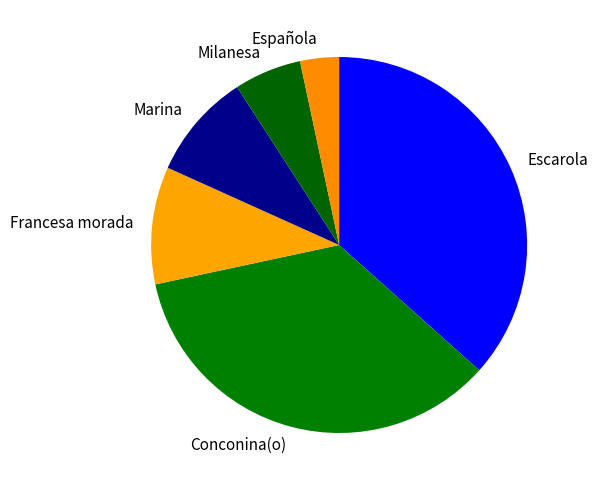

What is the smallest slice in the pie chart?

Española